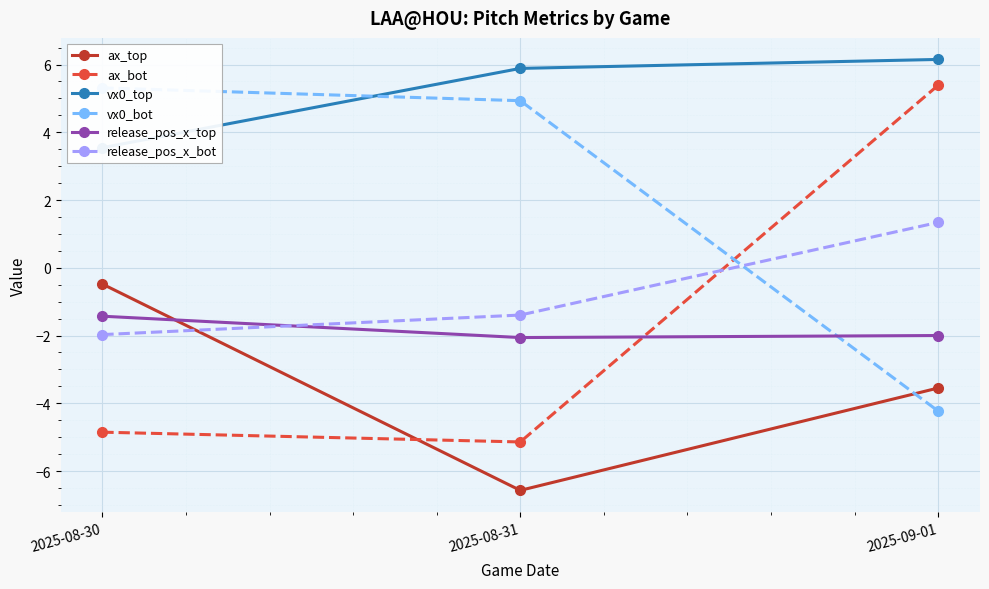

The value of vx0_bot at 2025-08-30 is 2.0. True or false?

False